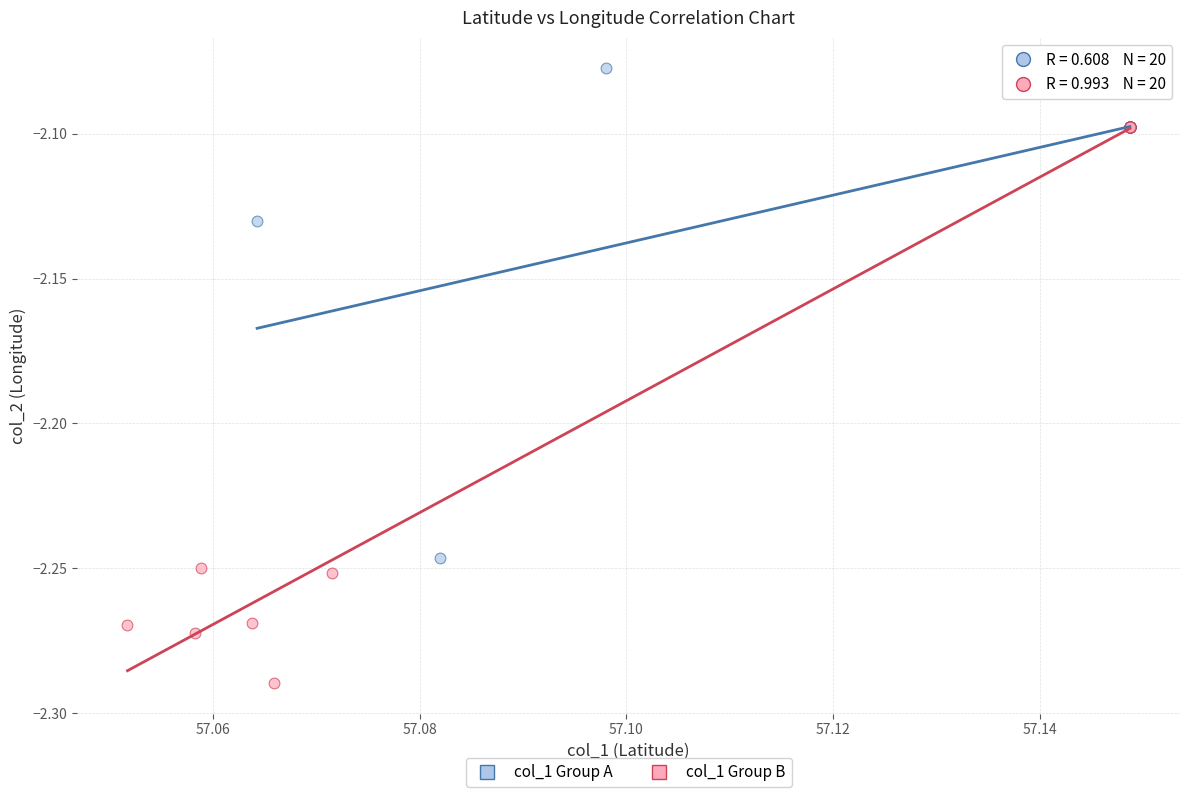

Which series reaches the maximum Y coordinate?

col_1 Group A